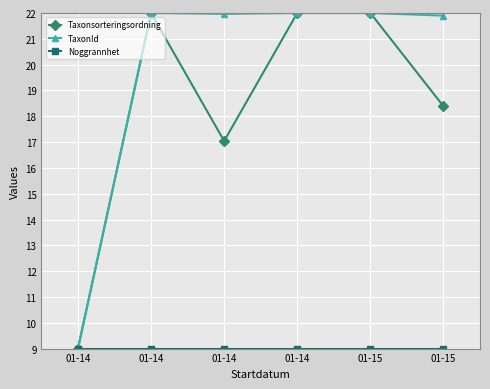

How many values in the Taxonsorteringsordning series exceed 21?

3